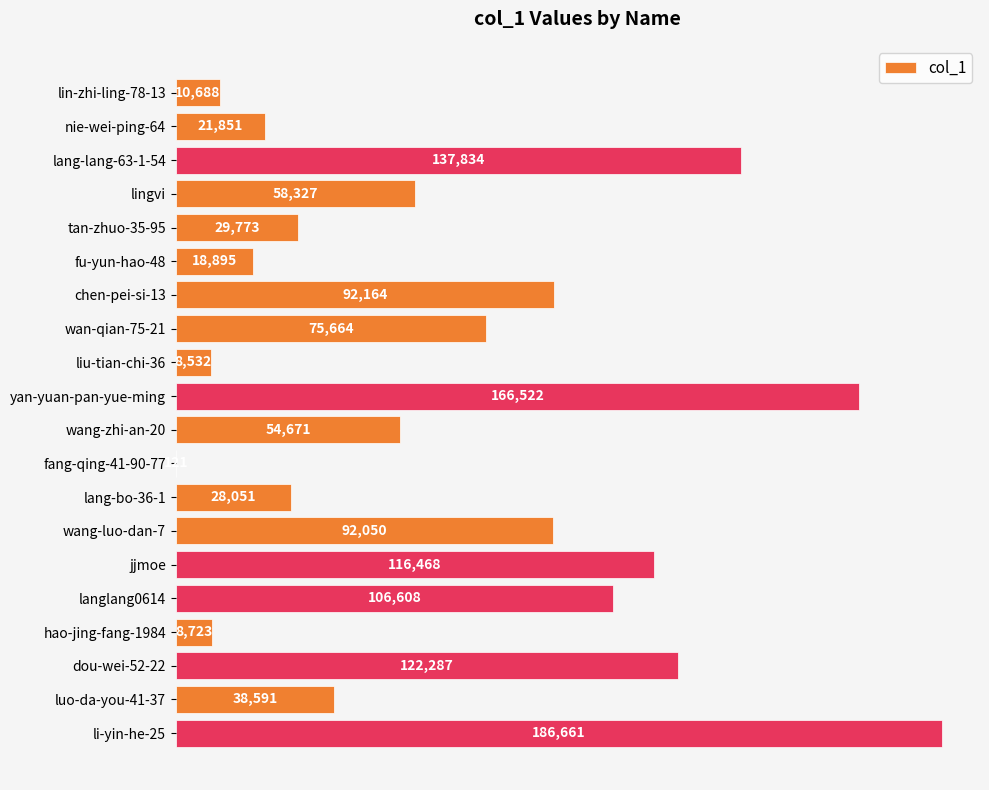

What is the sum of the values at jjmoe and yan-yuan-pan-yue-ming?

282990